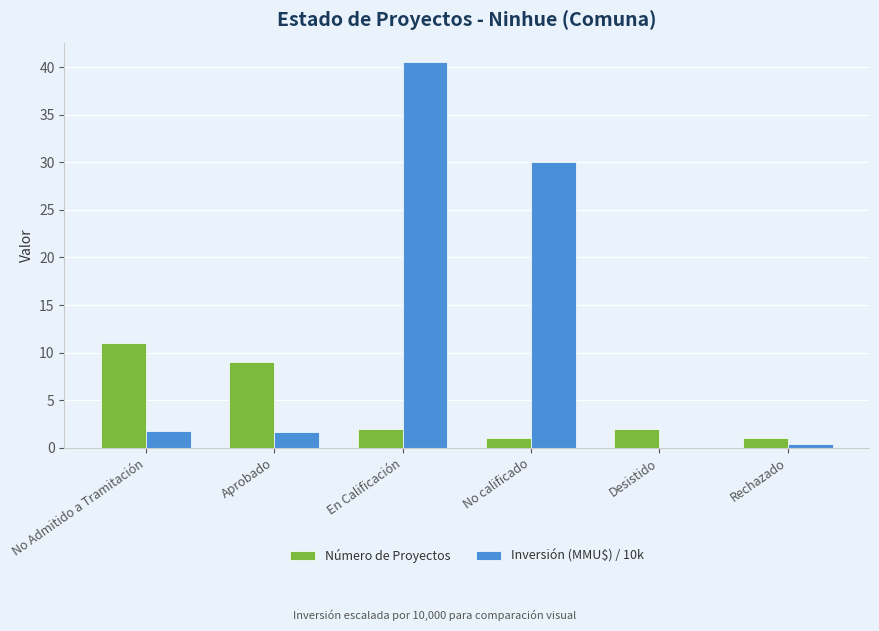

Which series has the largest total across all categories?

Inversión (MMU$) / 10k